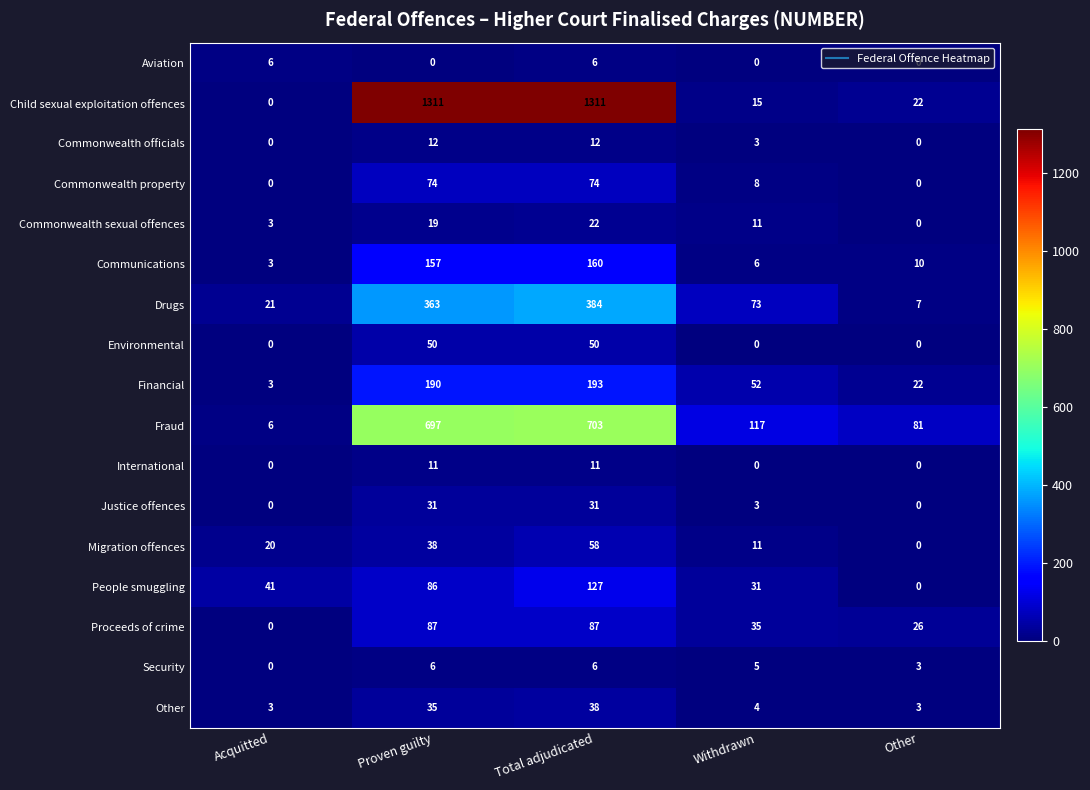

What is the spread (max minus min) of values at Other?

81